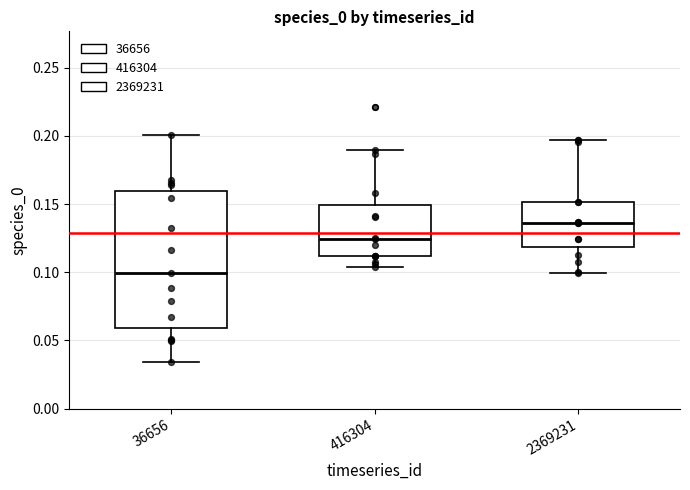

Where does the median line of the box at x = 36656 sit on the y-axis? The values are not printed on the chart, so give them approximately, as read against the axis.

0.100